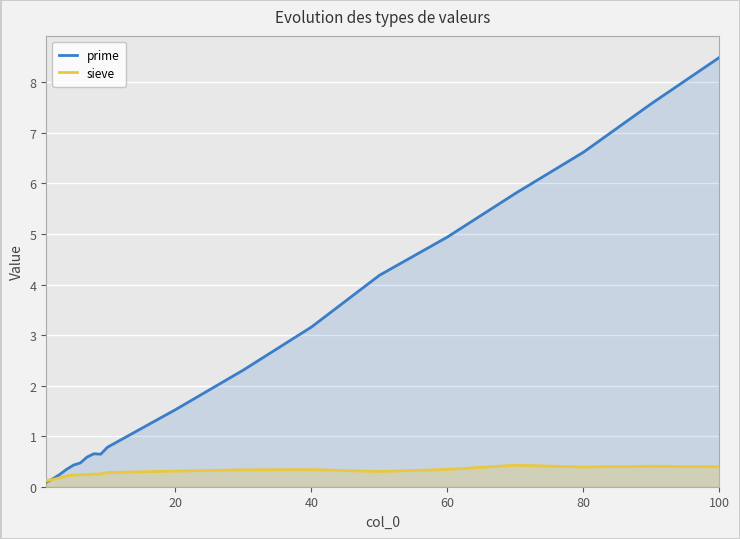

Which category has the highest value across all series?

100